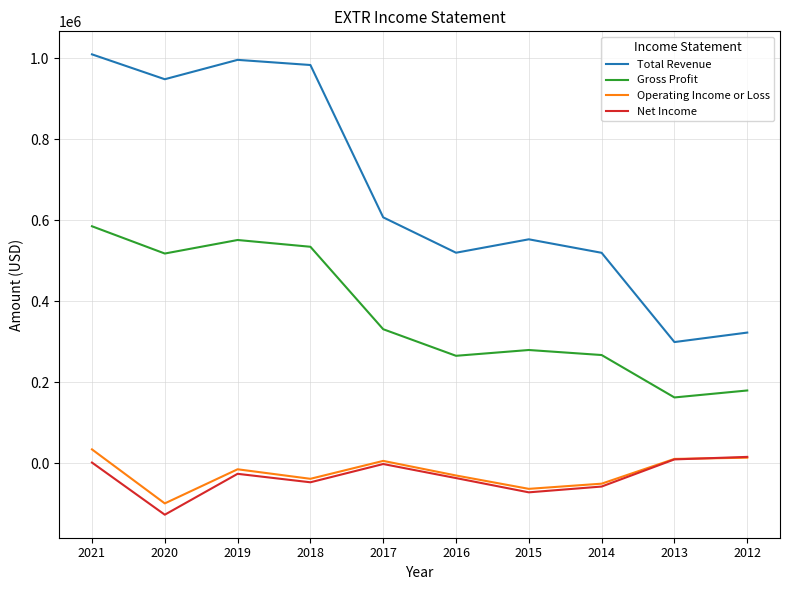

True or false: Gross Profit and Total Revenue intersect in this chart.

False